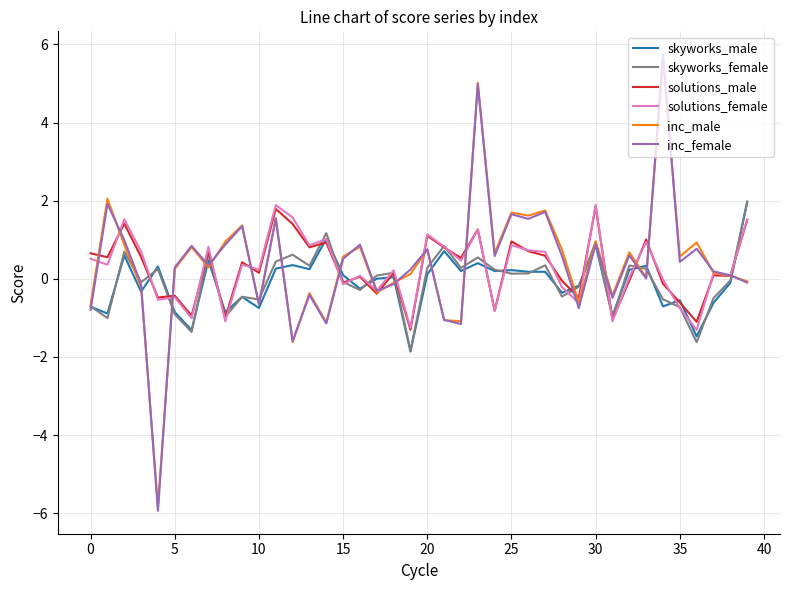

Which series has the widest spread of values?

inc_female